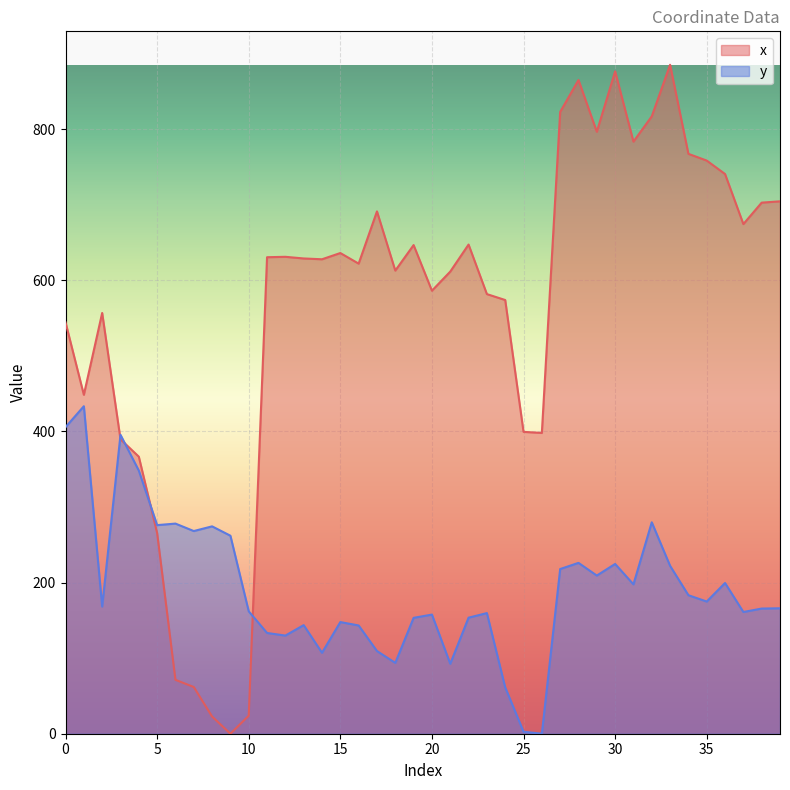

What is the total value across all series at 17?

800.5